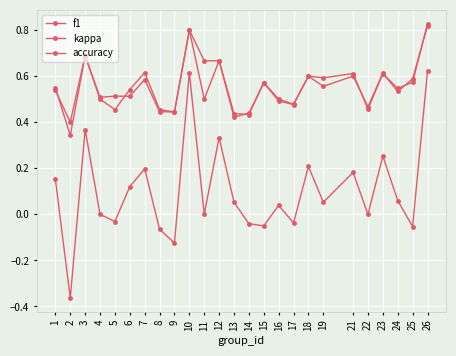

True or false: kappa has a value of -0.0 at 17.

True